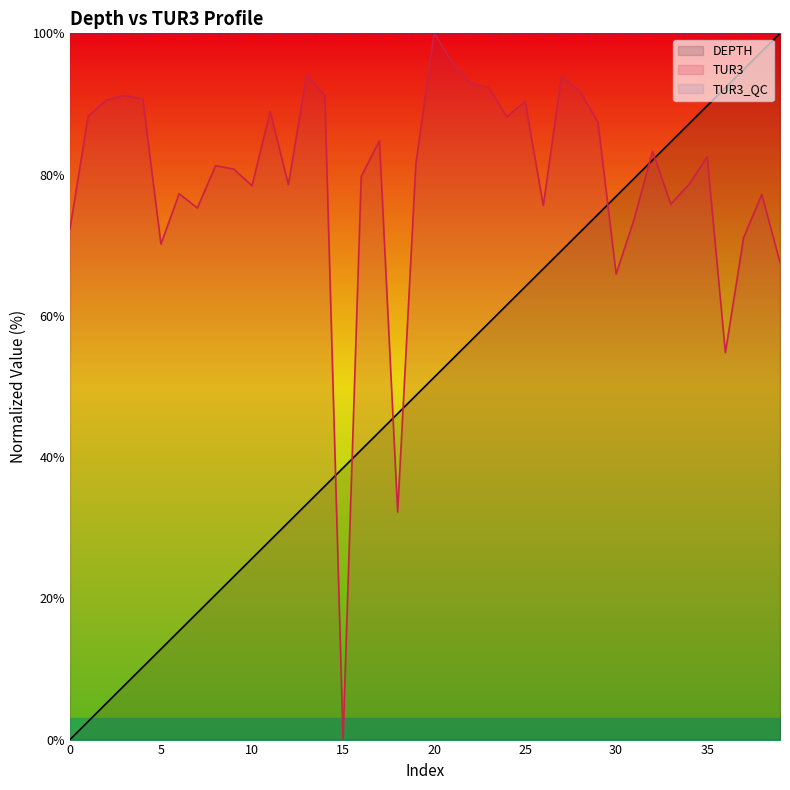

What is the difference between the maximum and minimum values in the TUR3 series?

100.0